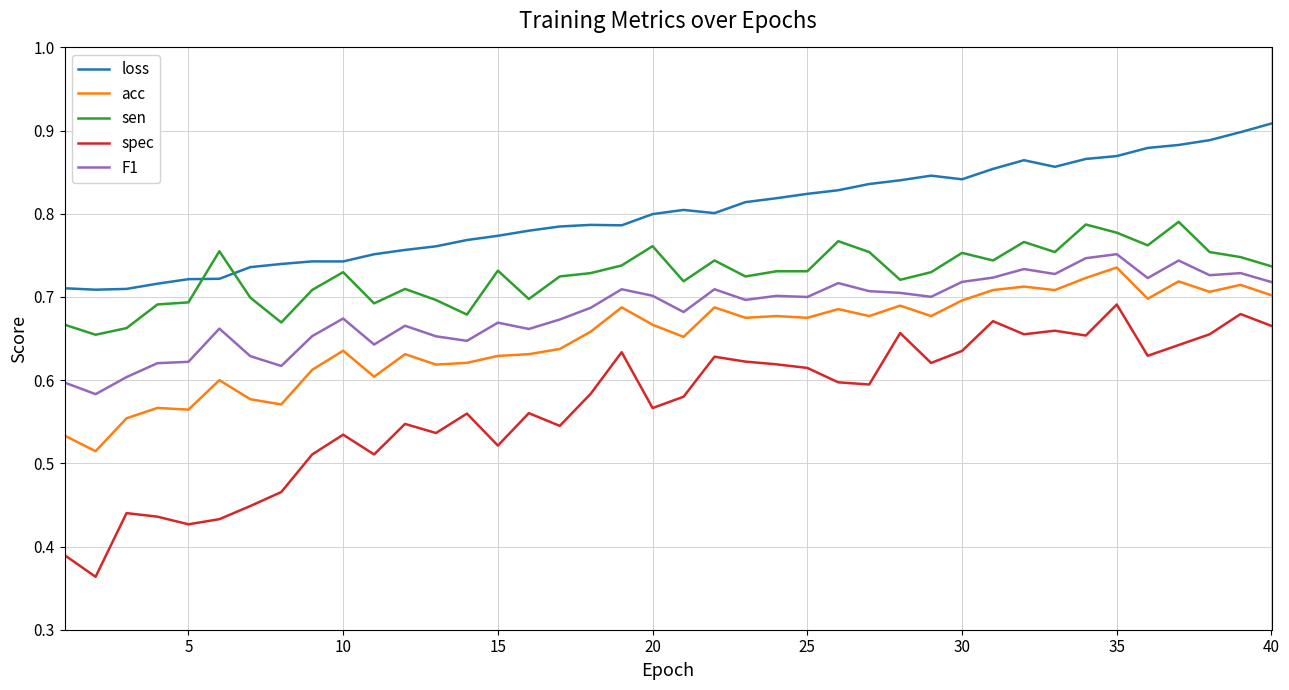

True or false: acc and spec intersect in this chart.

False